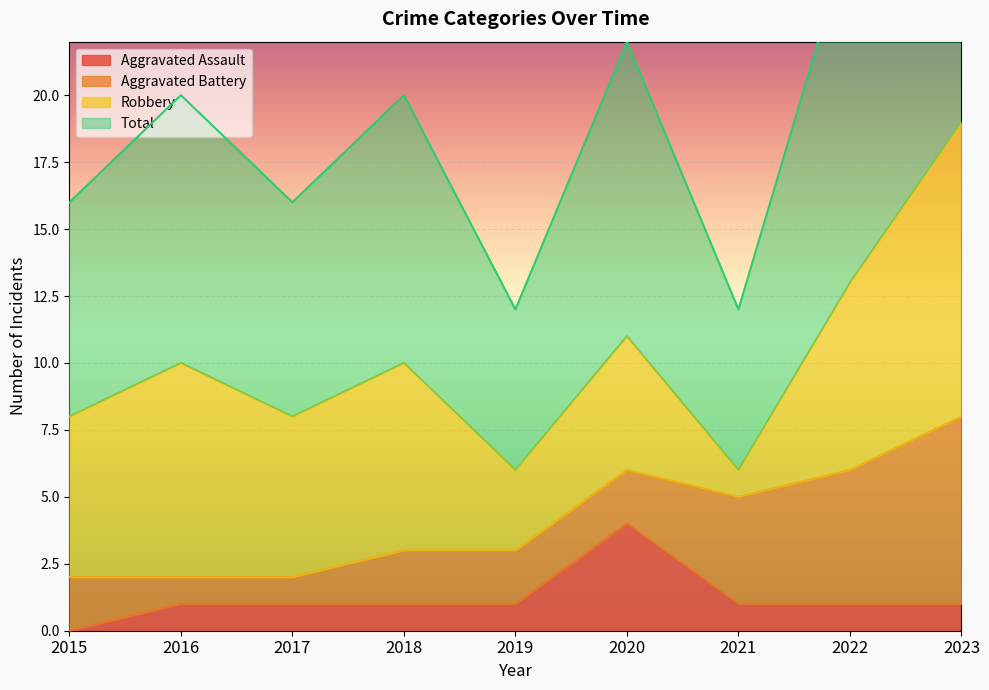

What is the spread (max minus min) of values at 2018?

9